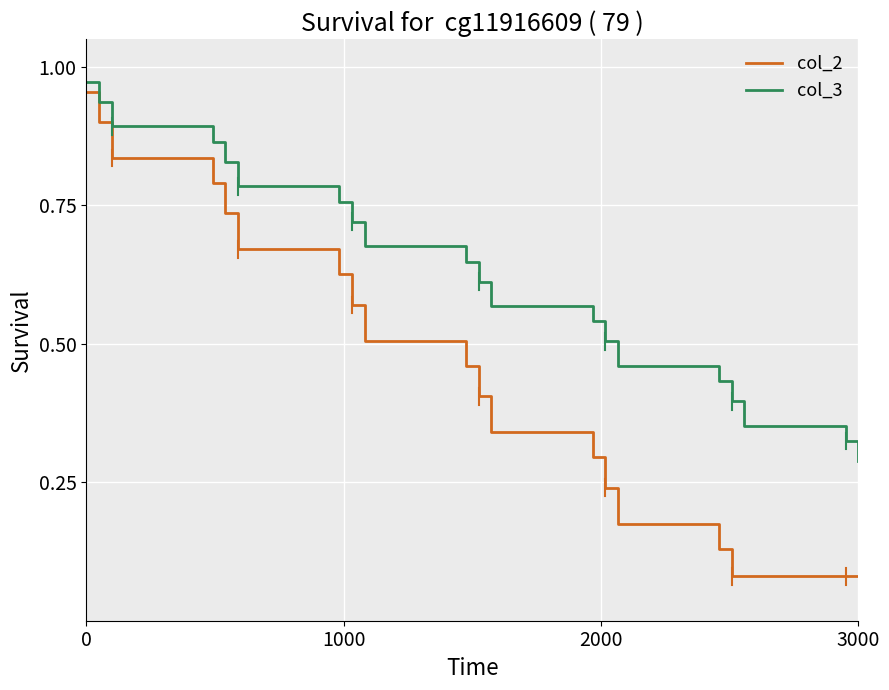

Rank the series by their average value, from highest to lowest.

col_3, col_2